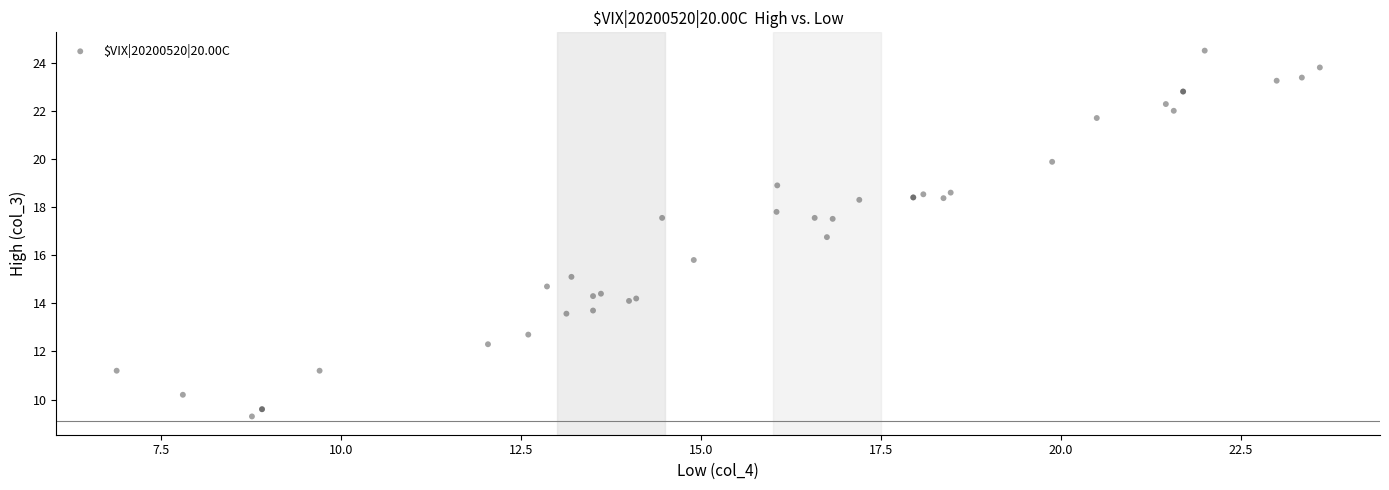

What Y value in the scatter plot is closest to 16?

15.8